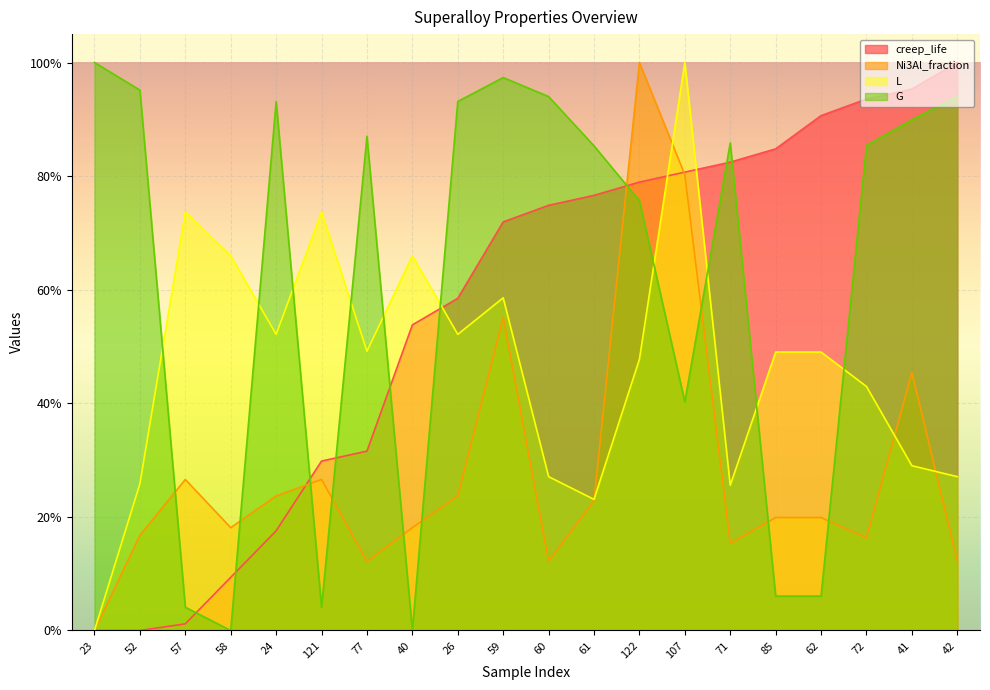

What is the difference between the Ni3Al_fraction values at 42 and 57?

0.1